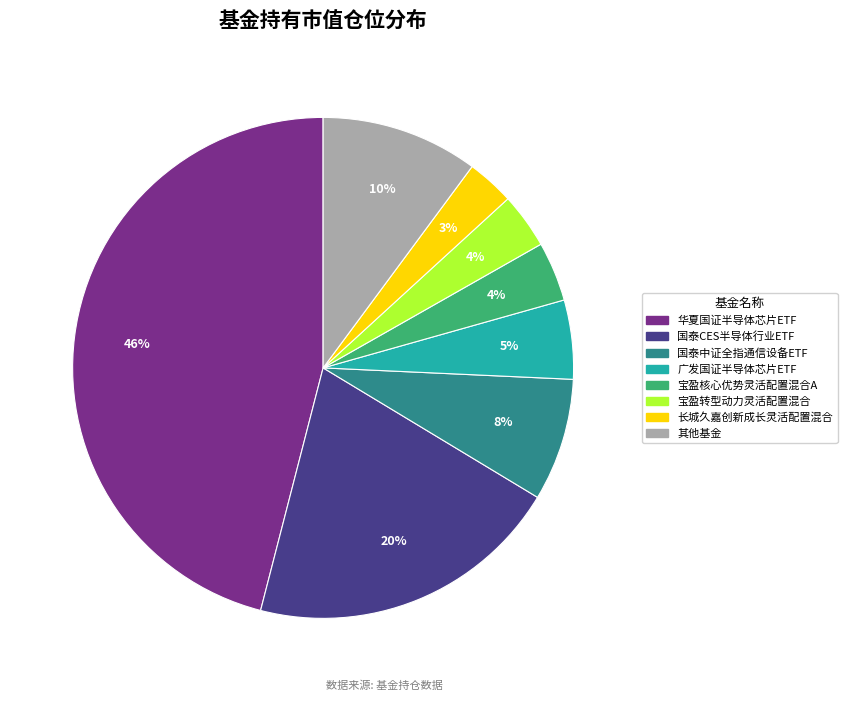

Does any single category account for the majority?

No